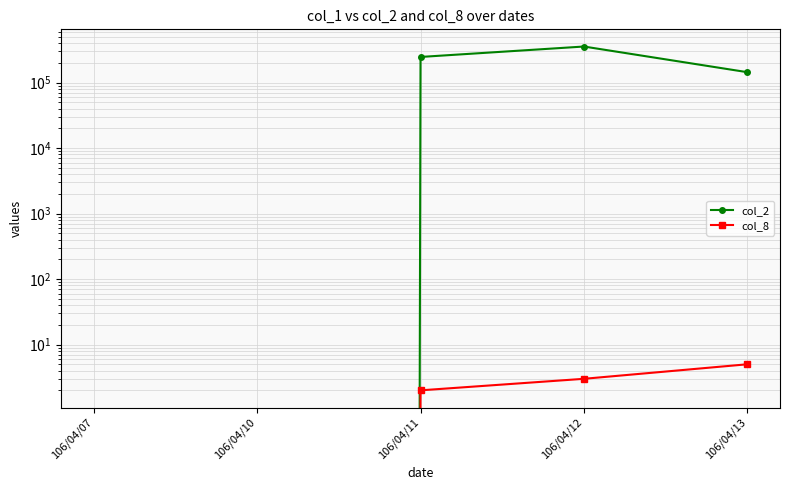

At which category is the sum across all series the highest?

106/04/12